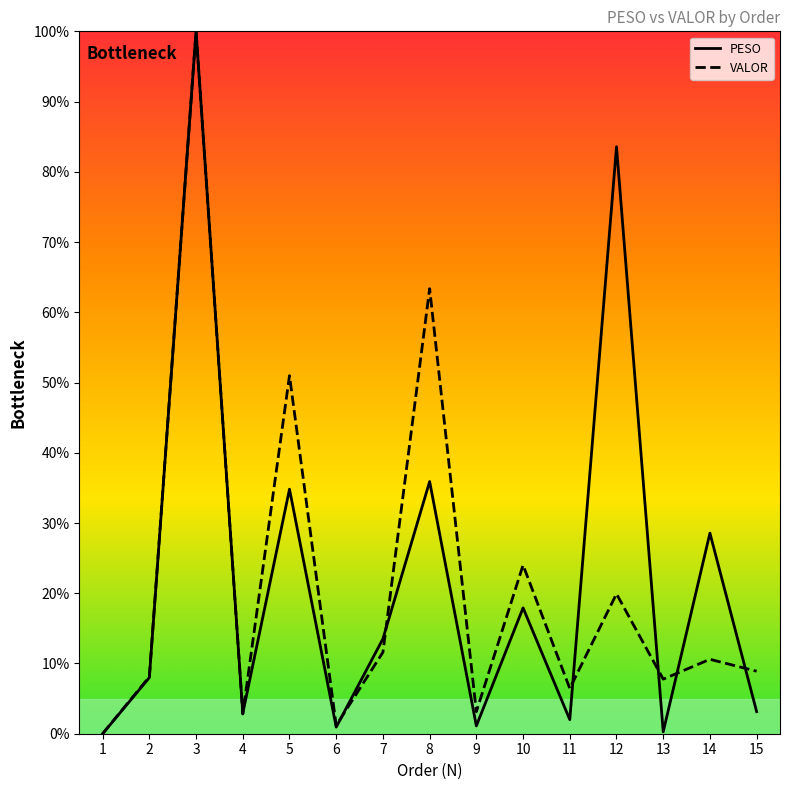

At which category is the sum across all series the highest?

3